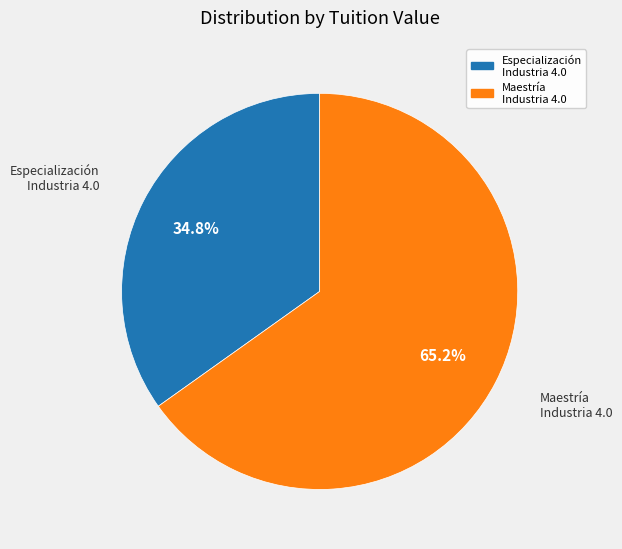

Do Especialización Industria 4.0 and Maestría Industria 4.0 together represent more than half of the pie?

Yes